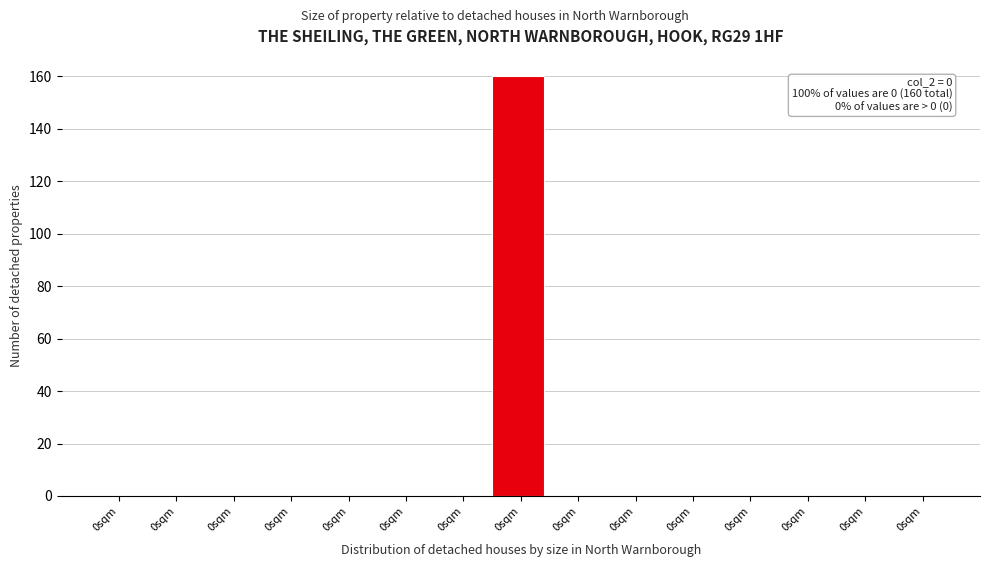

Count the number of data series in this chart.

1